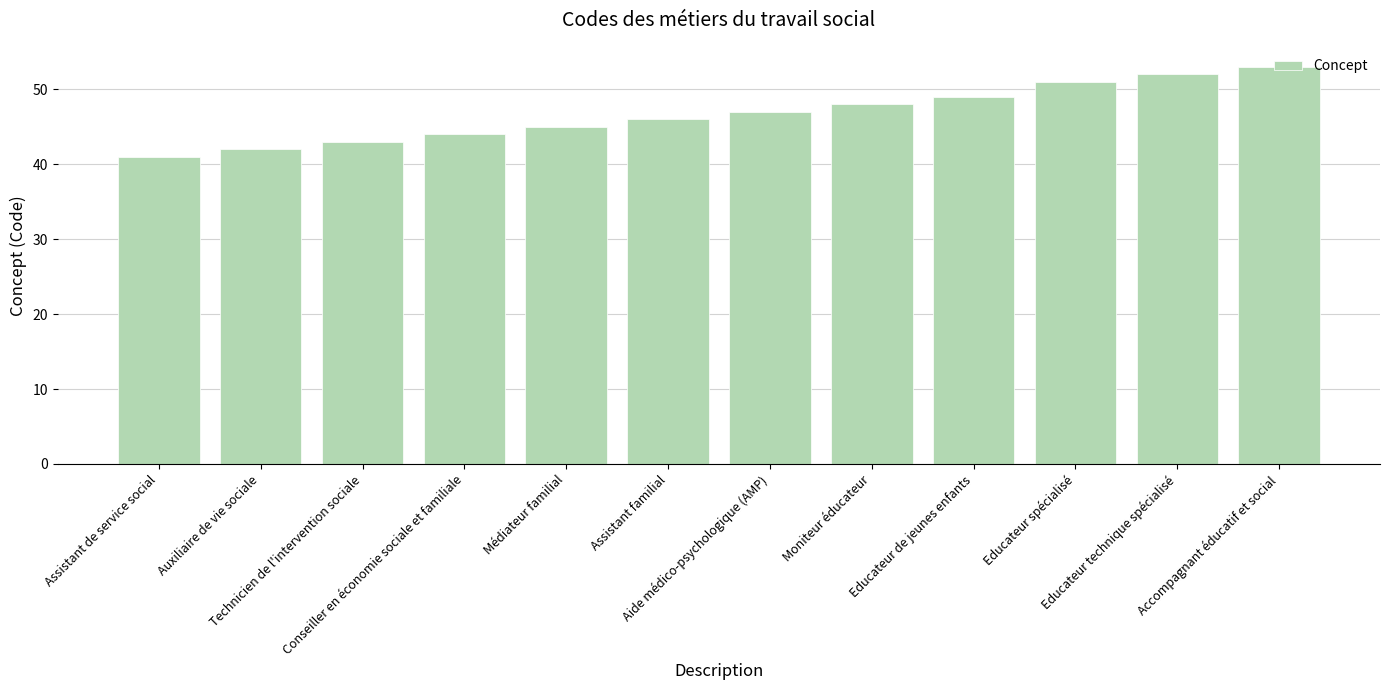

What position from the right is Aide médico-psychologique (AMP)?

6